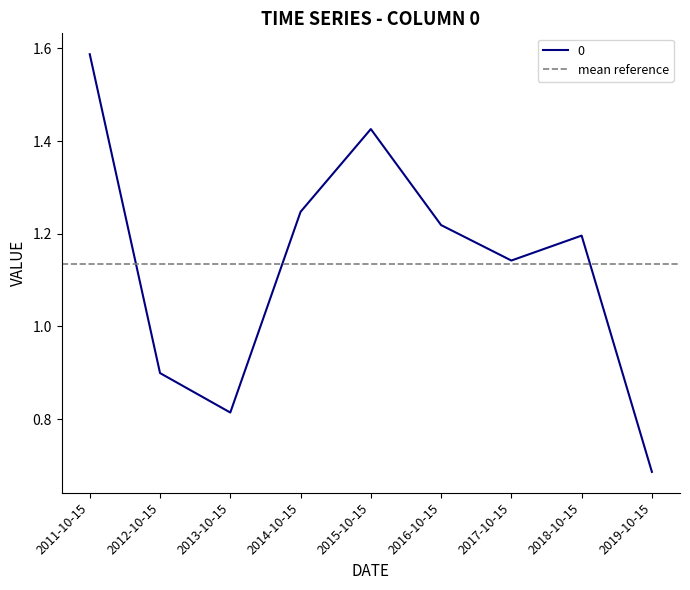

What is the ratio of the value at 2019-10-15 to the value at 2018-10-15?

0.6